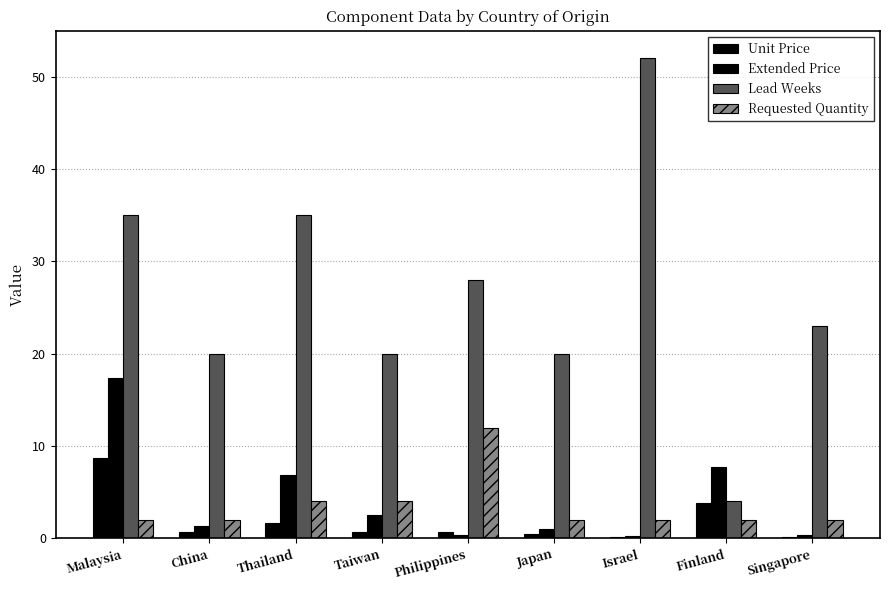

At how many categories does at least one series exceed 18?

8